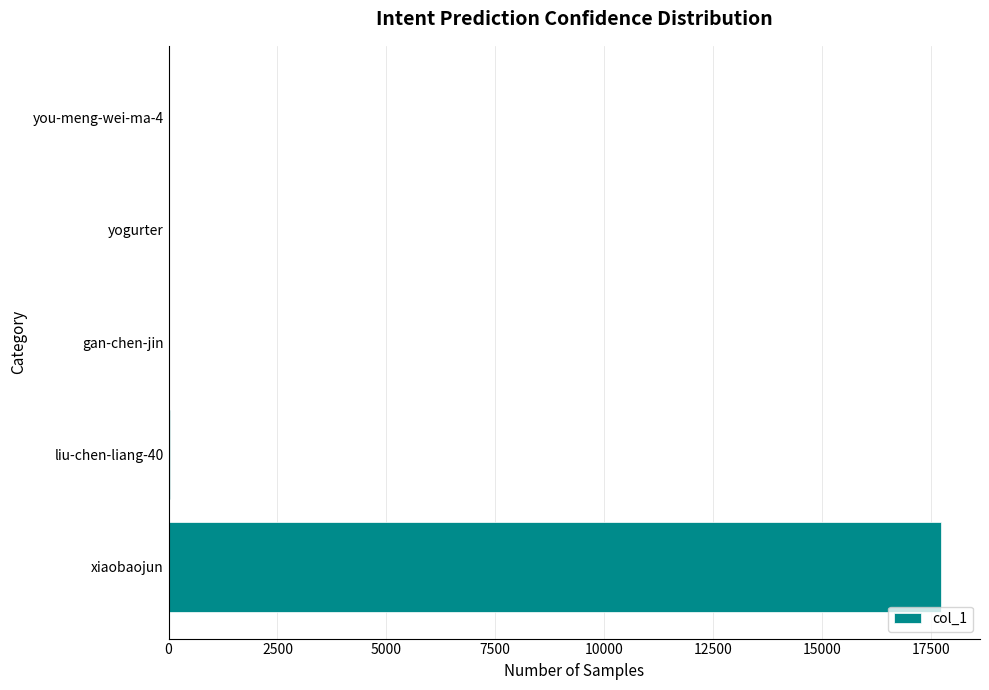

What is the greatest value displayed?

17742